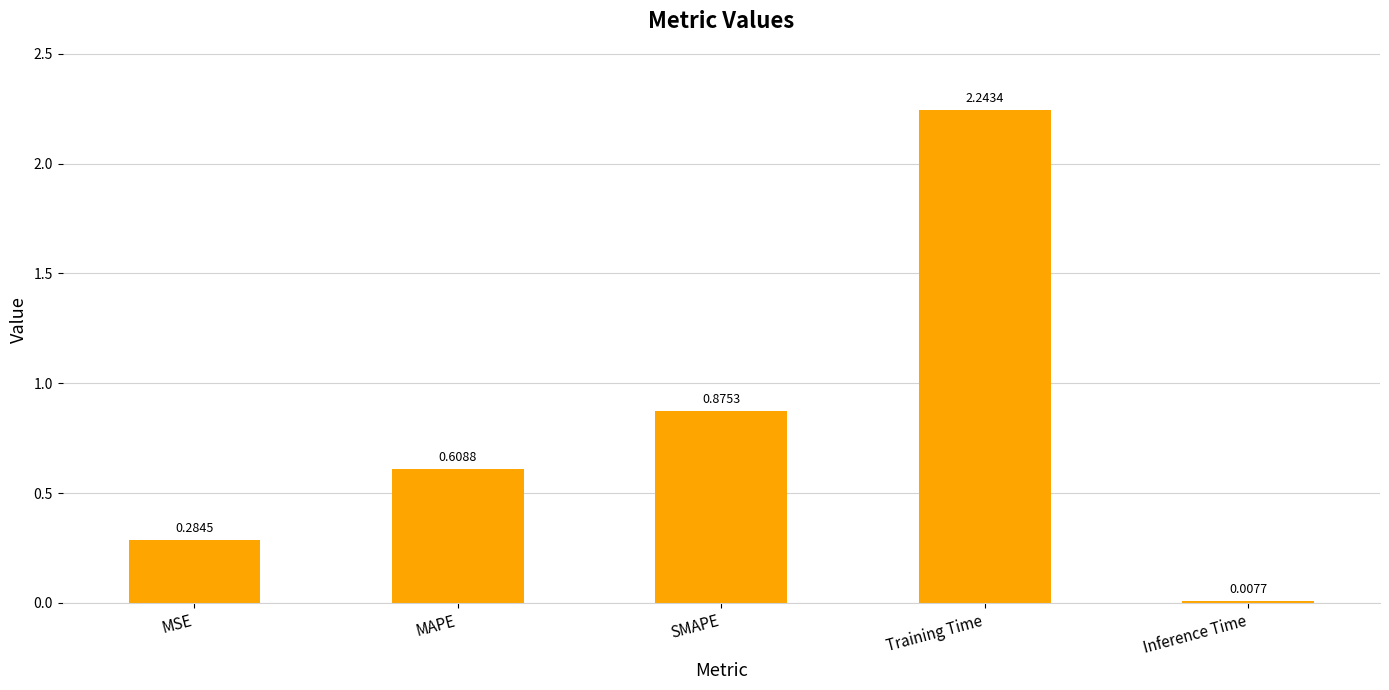

What is the sum of all values?

4.0